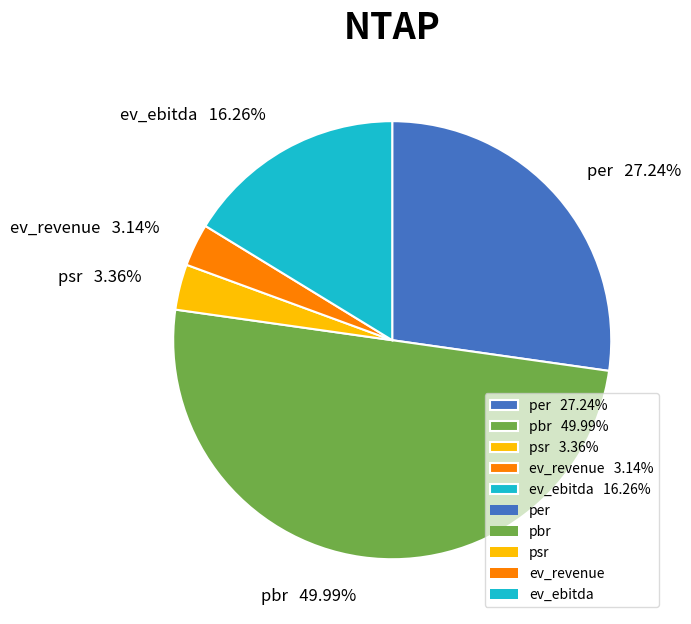

Combined, do pbr and ev_revenue account for over 50%?

Yes